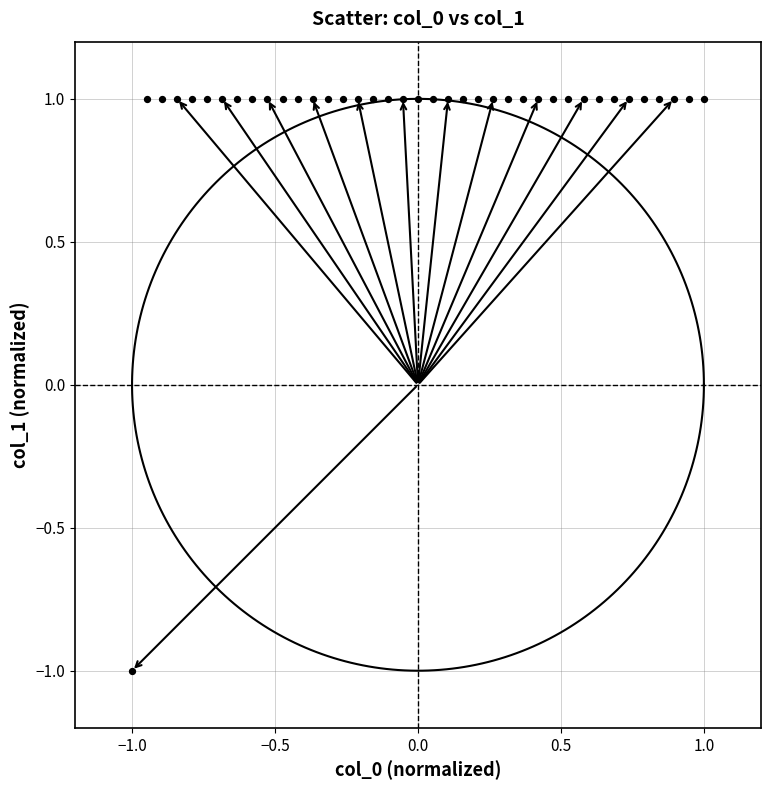

What is the range of X values (max minus min)?

2.0